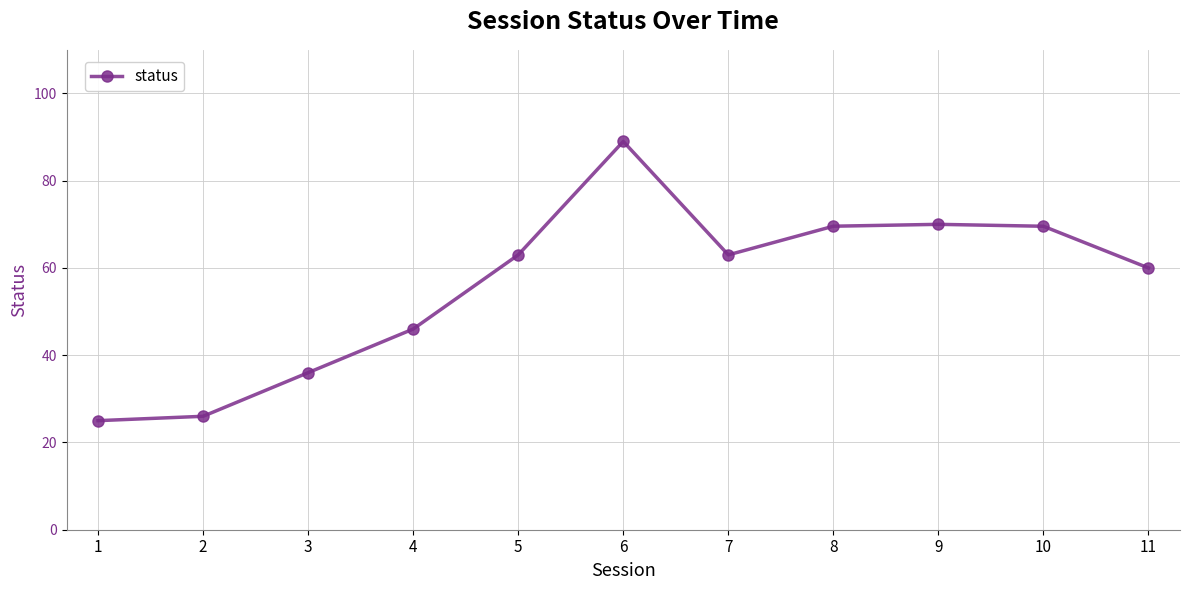

Where is the first local maximum?

6